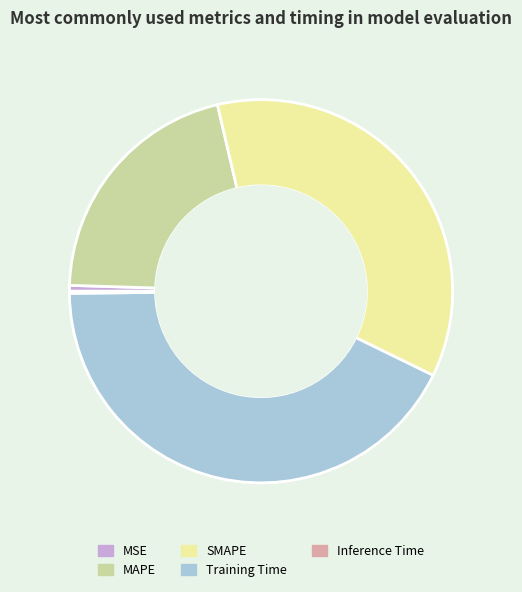

Between Training Time and MSE, which is larger?

Training Time